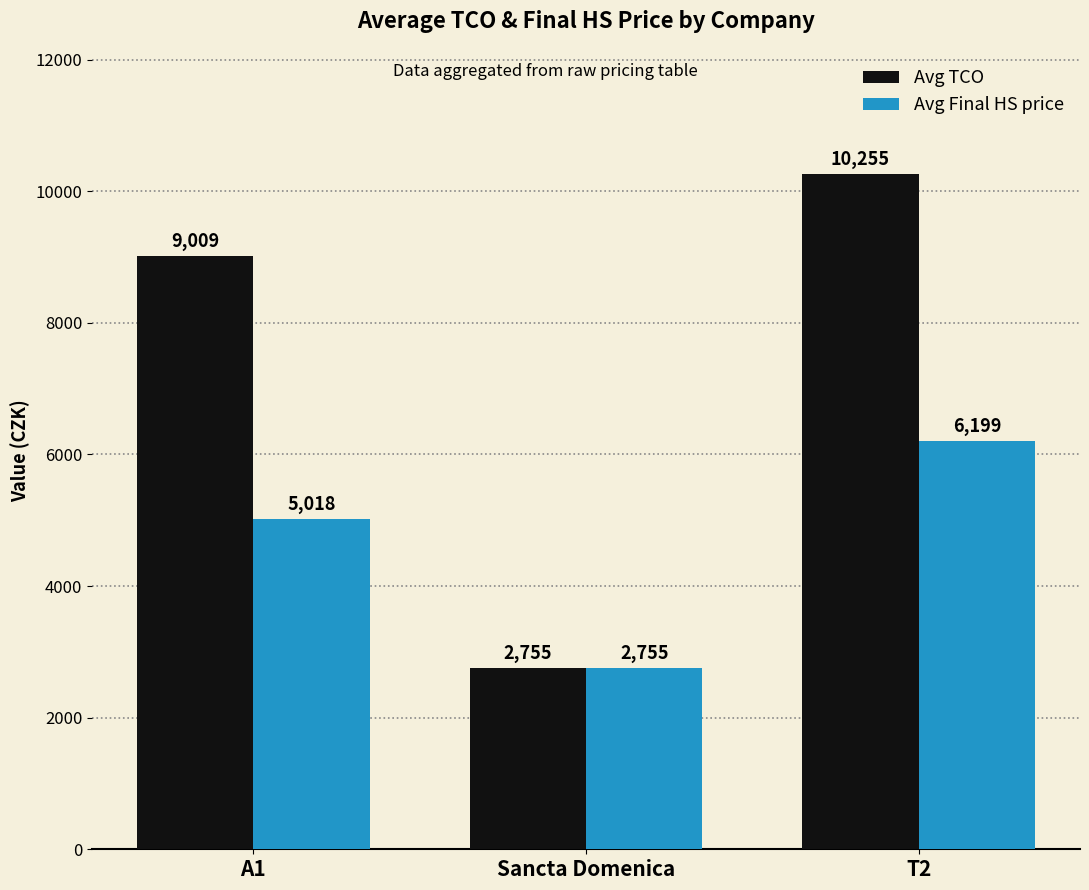

What is the spread (max minus min) of values at A1?

3991